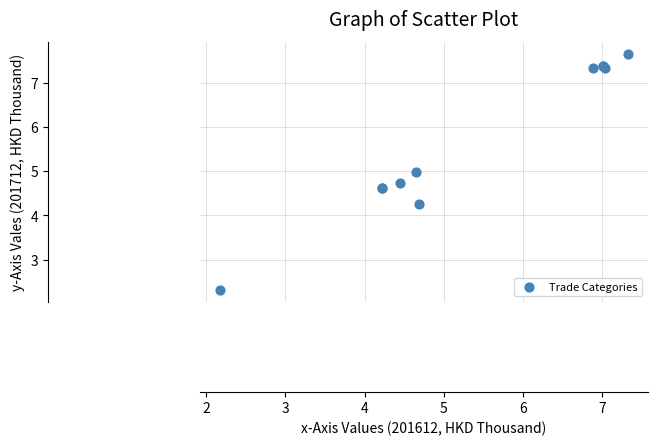

What Y value in the scatter plot is closest to 4?

4.3